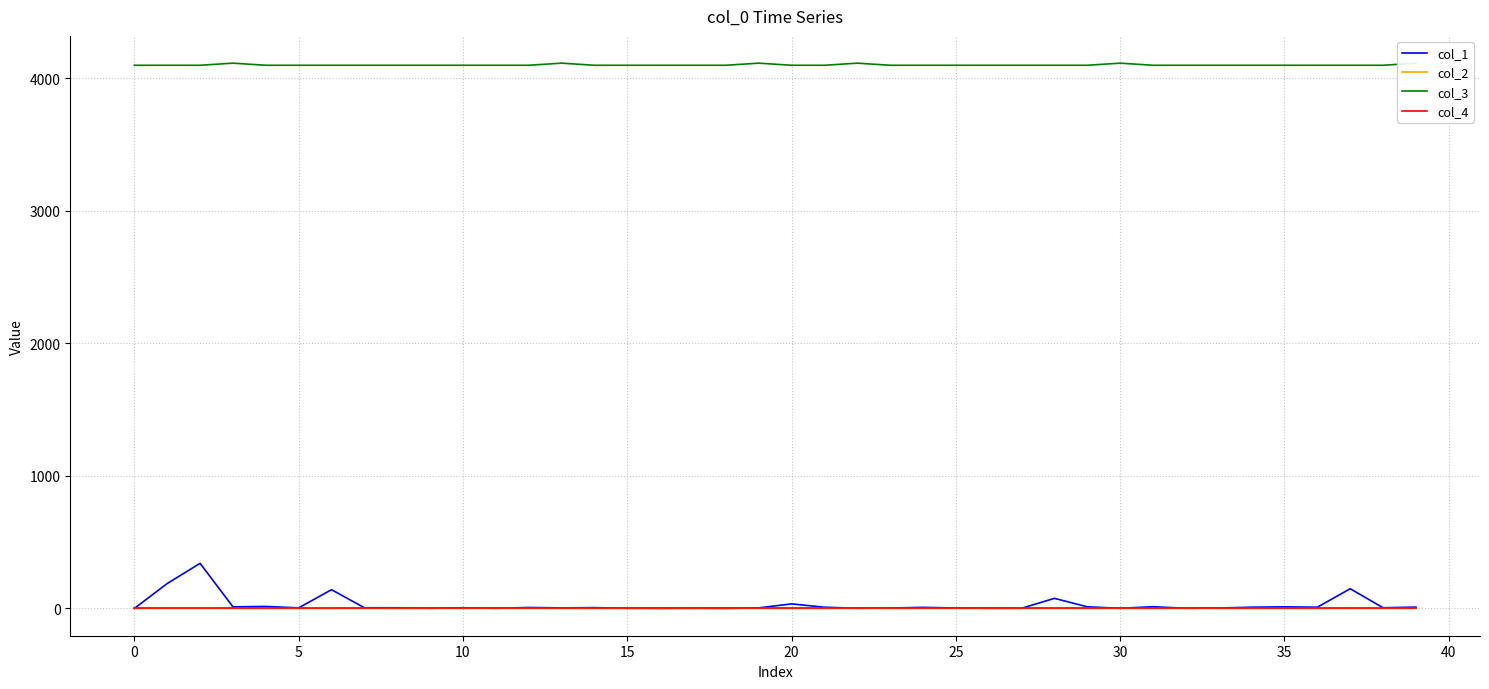

Where is the first local maximum for col_2?

5